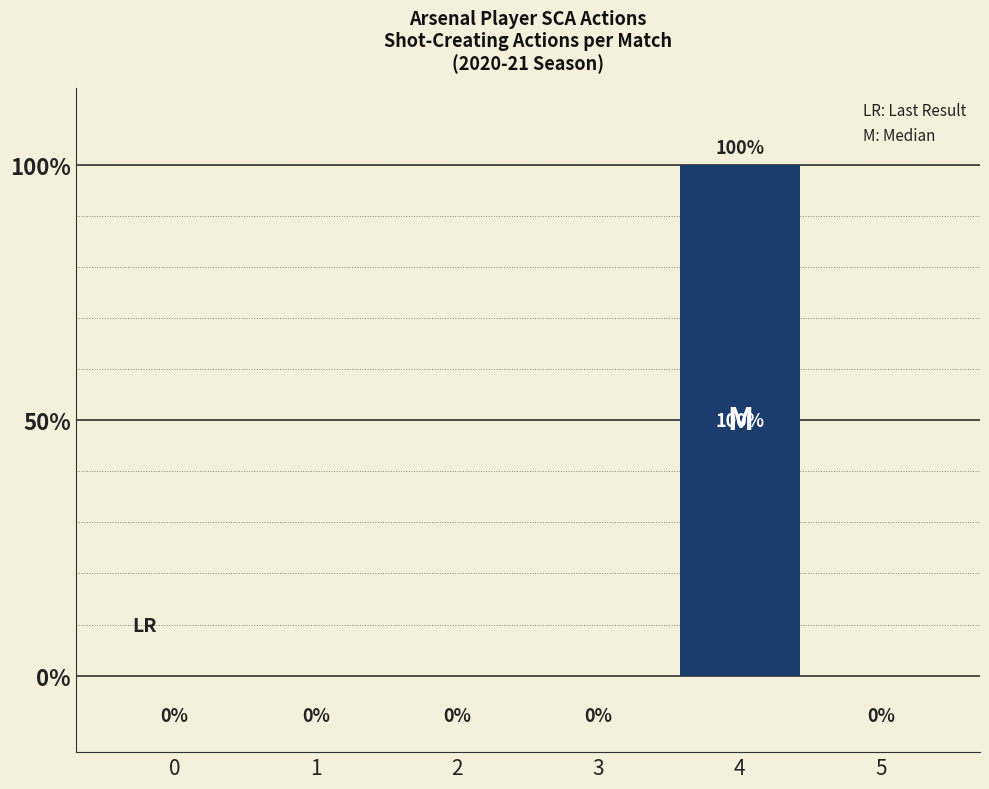

What is the change in value from 0 to 4?

+100